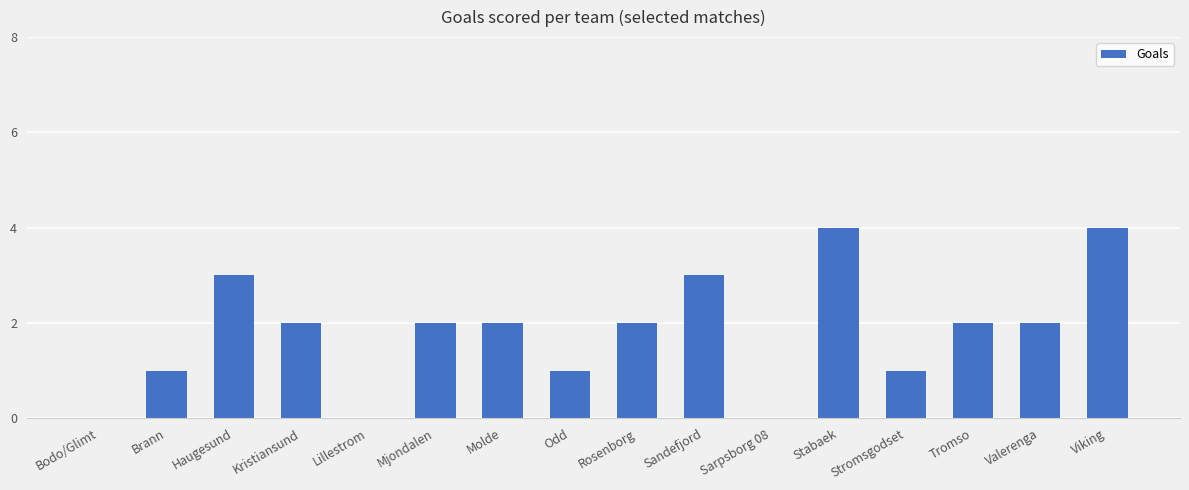

What value does the data have at Sandefjord?

3